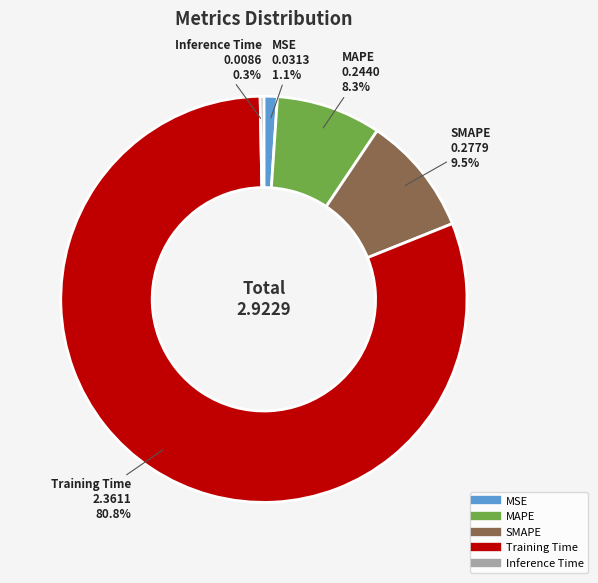

To the nearest percent, what is the difference between the largest and smallest slice percentages?

80%